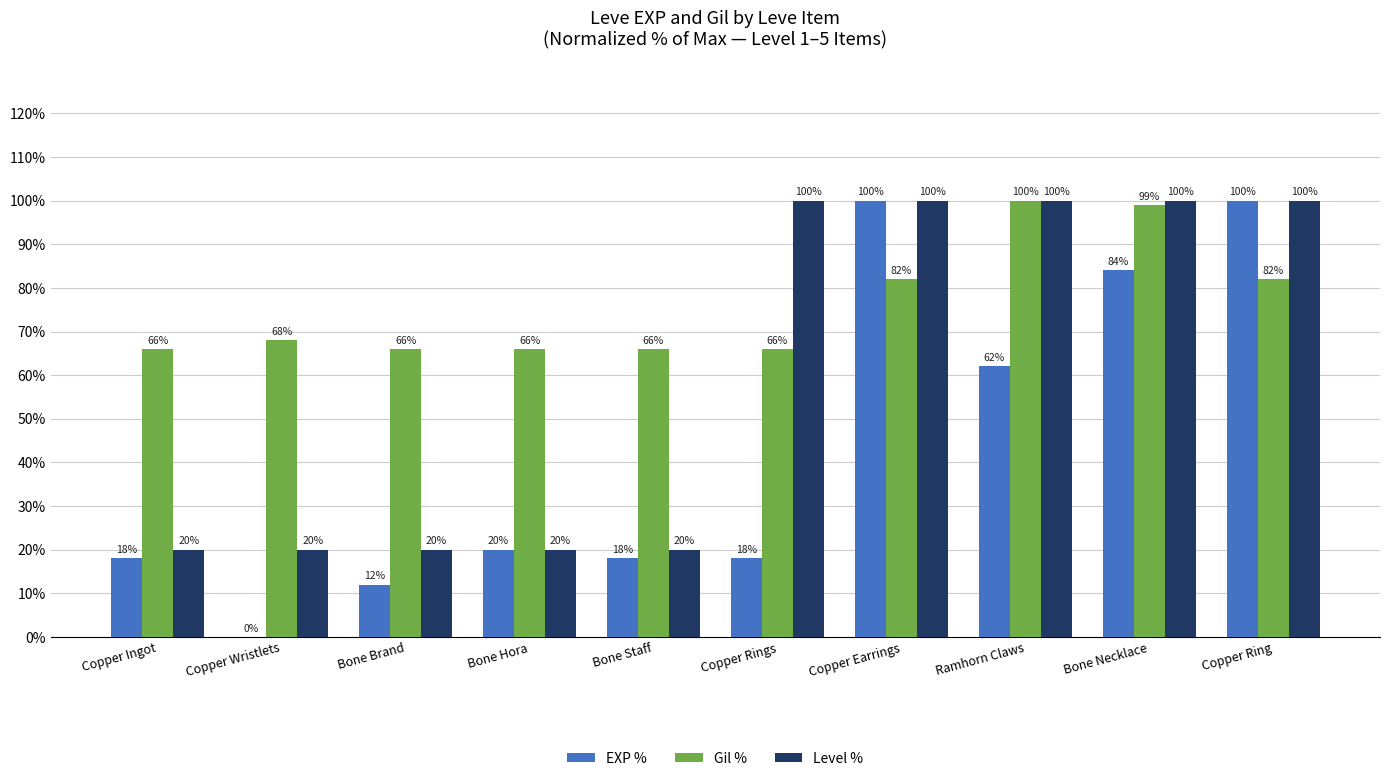

Reading left to right, transcribe all the data shown in this chart.

EXP %: Copper Ingot=18	Copper Wristlets=0	Bone Brand=12	Bone Hora=20	Bone Staff=18	Copper Rings=18	Copper Earrings=100	Ramhorn Claws=62	Bone Necklace=84	Copper Ring=100
Gil %: Copper Ingot=66	Copper Wristlets=68	Bone Brand=66	Bone Hora=66	Bone Staff=66	Copper Rings=66	Copper Earrings=82	Ramhorn Claws=100	Bone Necklace=99	Copper Ring=82
Level %: Copper Ingot=20	Copper Wristlets=20	Bone Brand=20	Bone Hora=20	Bone Staff=20	Copper Rings=100	Copper Earrings=100	Ramhorn Claws=100	Bone Necklace=100	Copper Ring=100